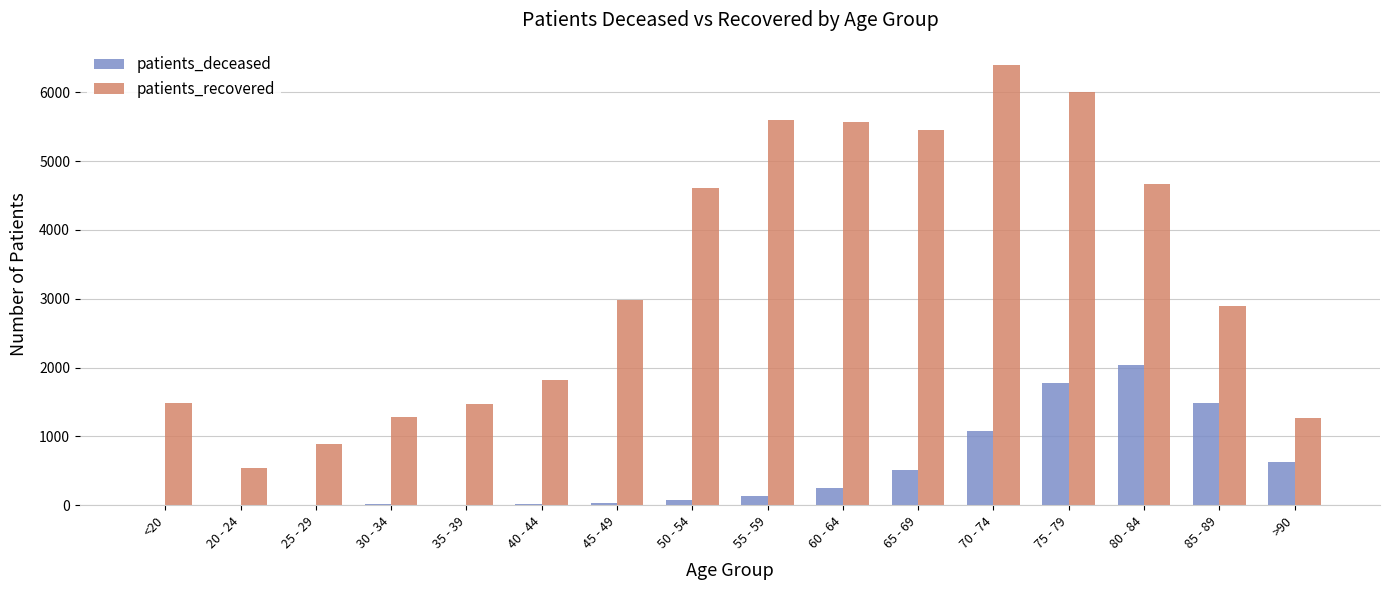

What is the sum of all patients_recovered values?

52932